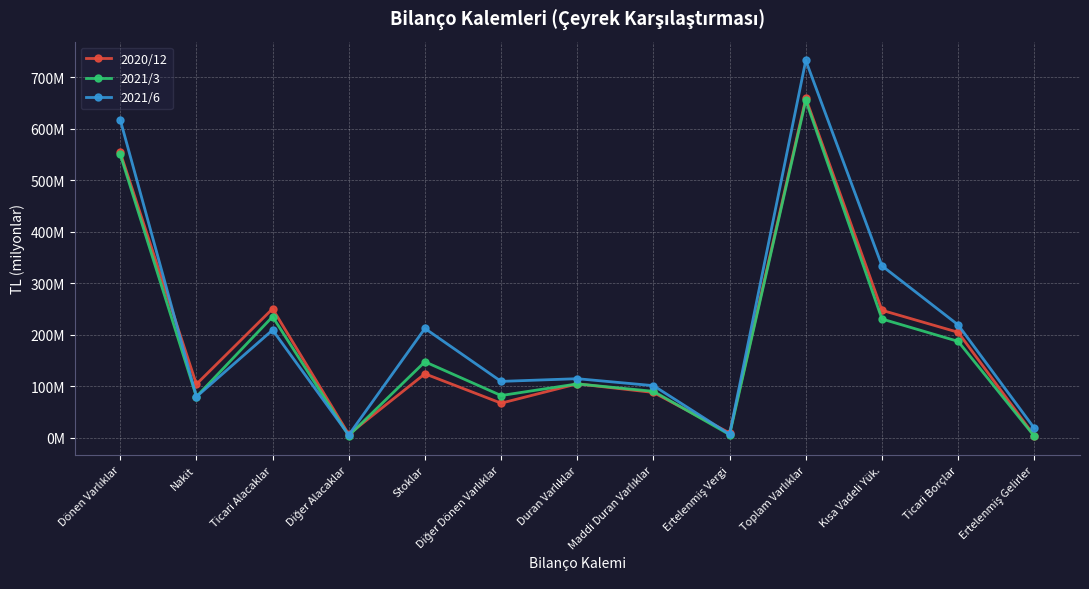

Is this an area chart (filled region under the line)?

No